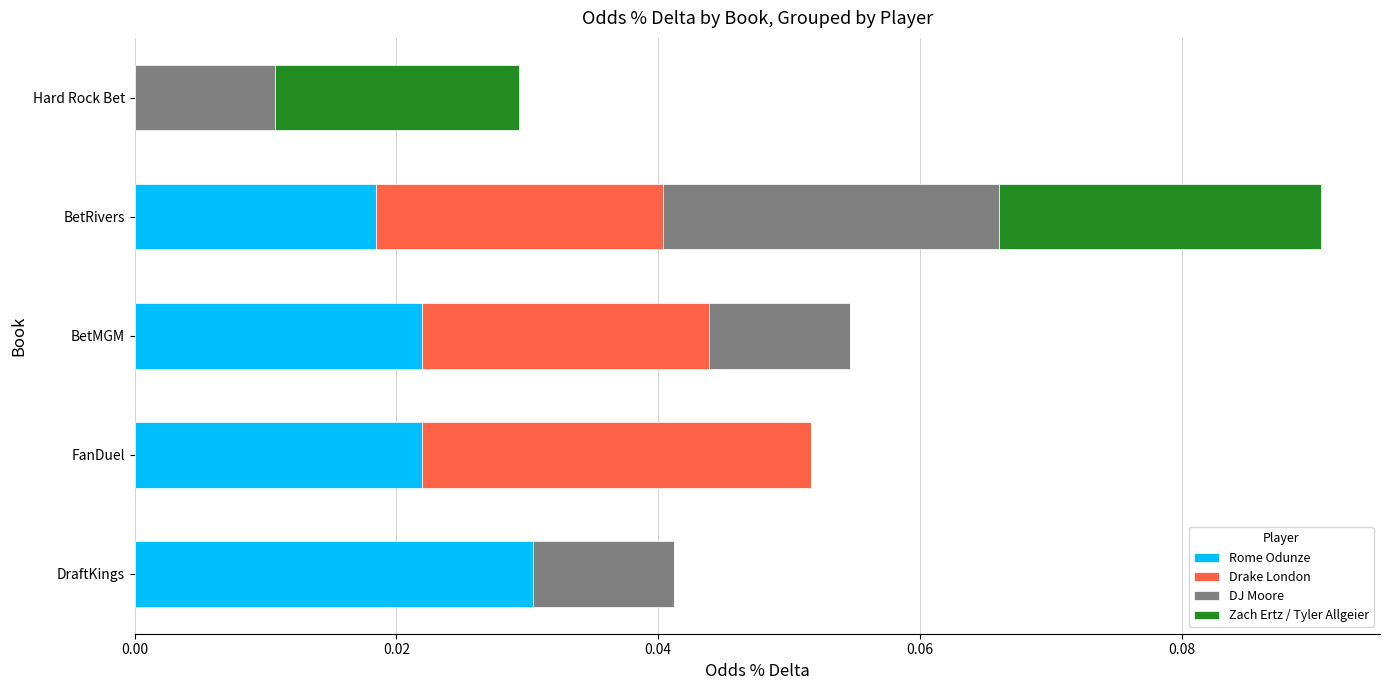

At which category is the sum across all series the highest?

BetRivers